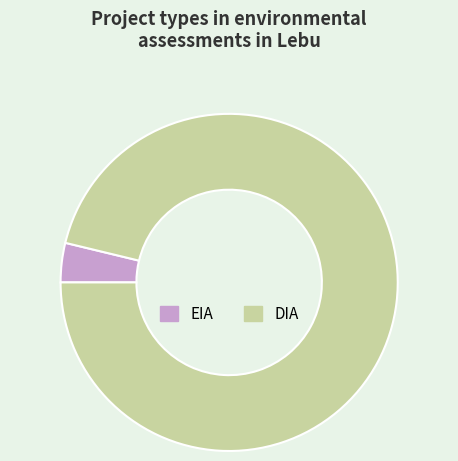

Which slice is the smallest?

EIA